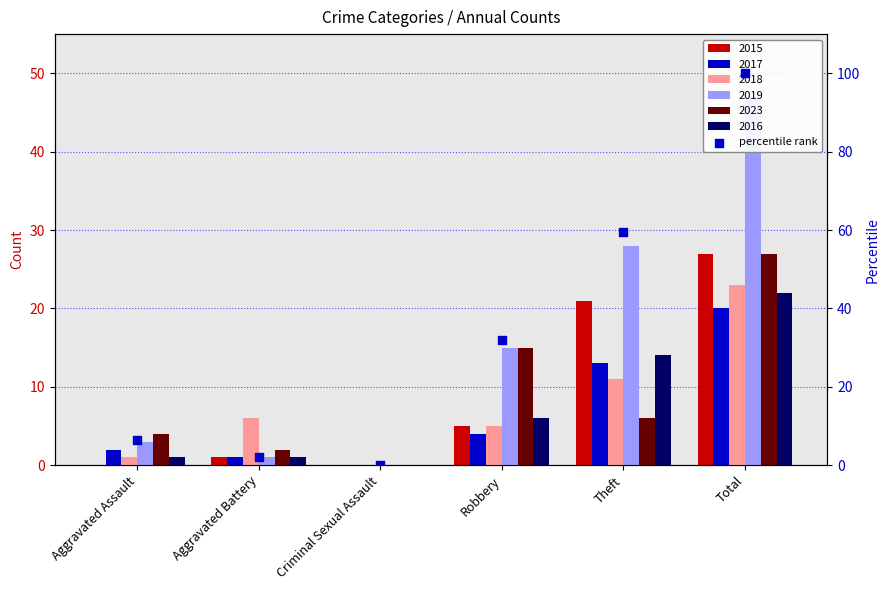

What is the total value across all series at Total?

166